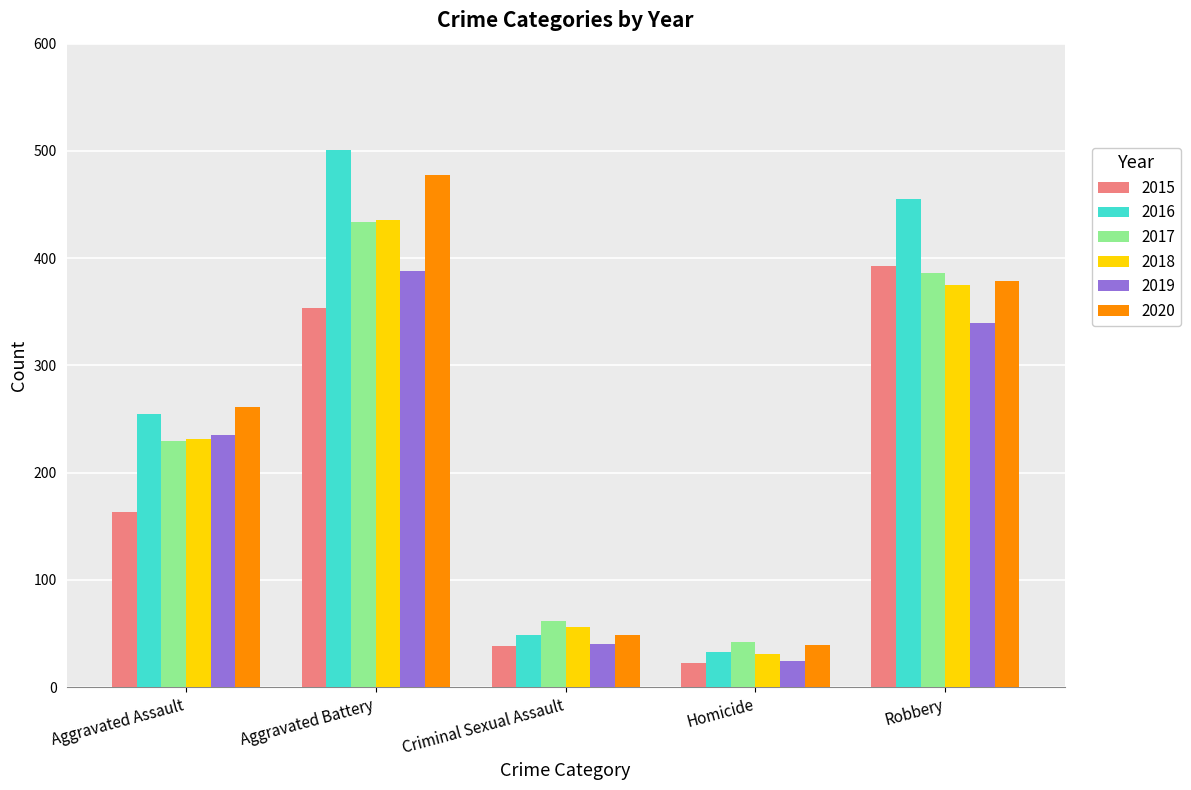

What is the spread (max minus min) of values at Criminal Sexual Assault?

24